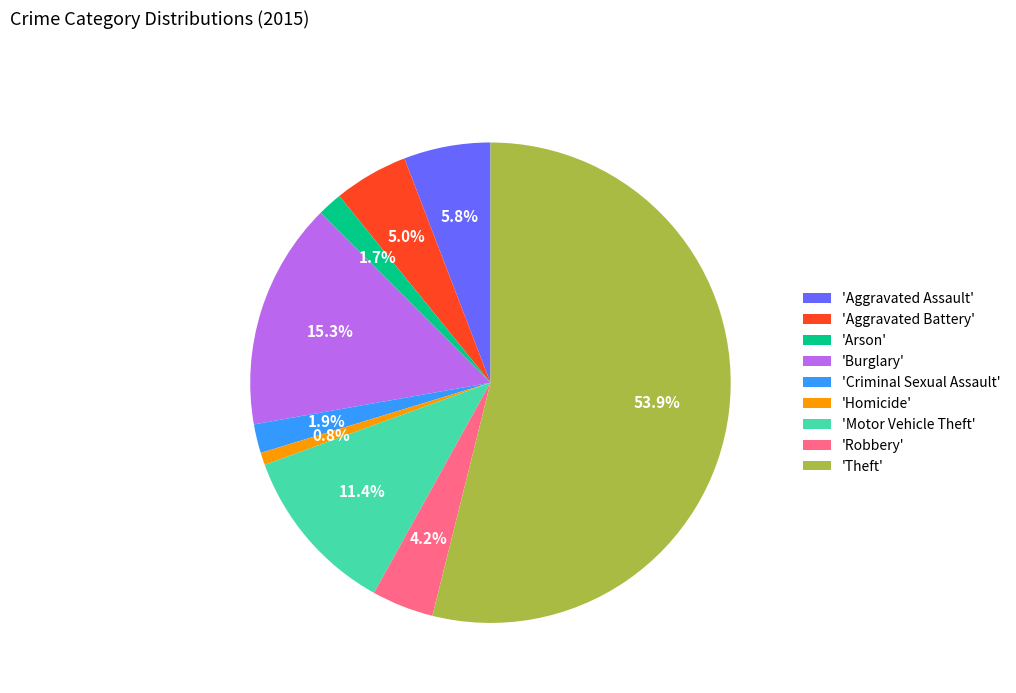

Is there a majority slice in this chart?

Yes